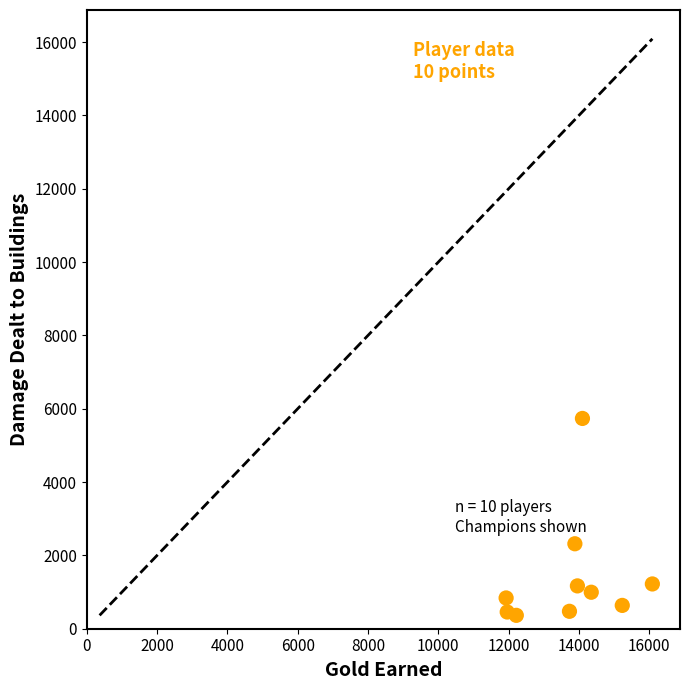

What Y value in the scatter plot is closest to 3050?

2317